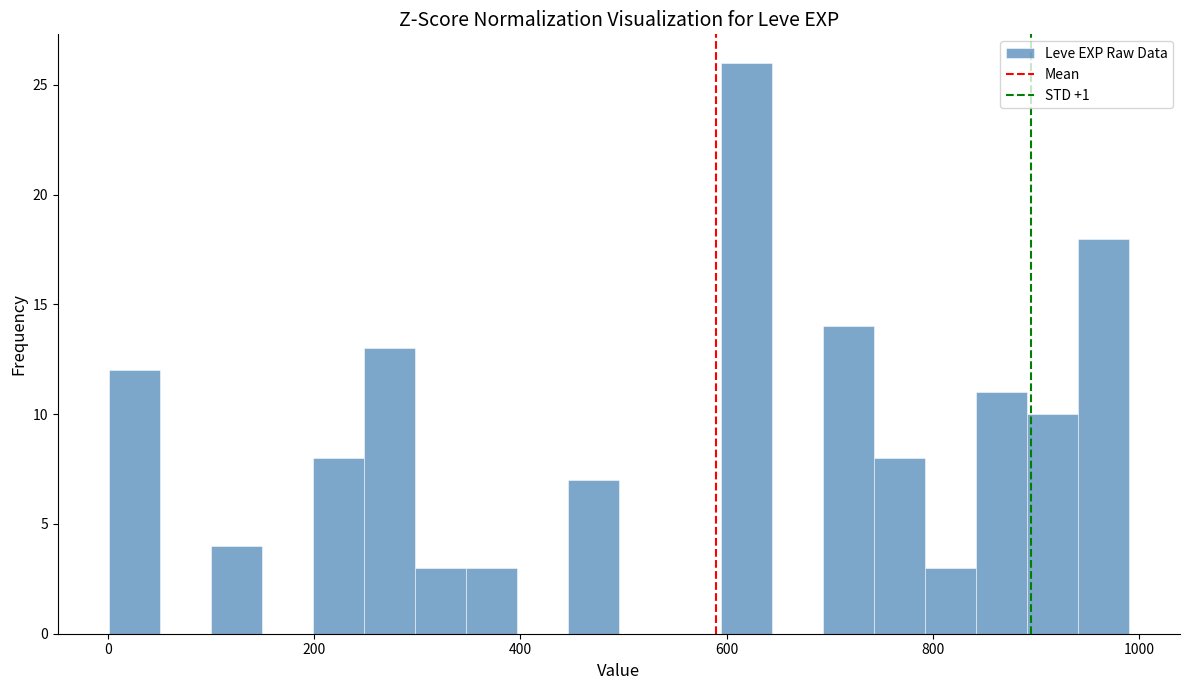

Read against the x-axis, roughly where is the centre of the tallest bar?

620